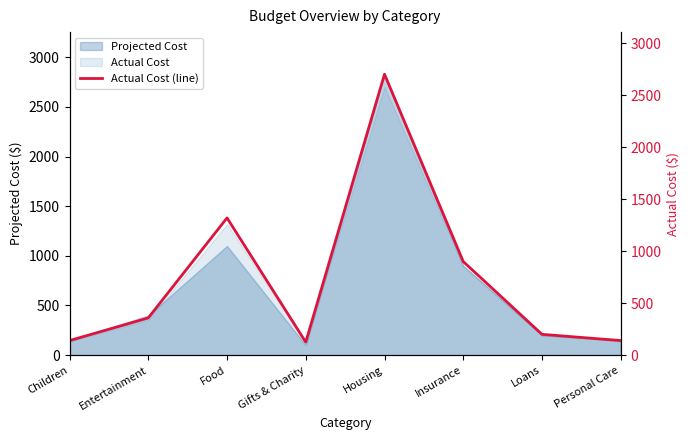

Rank the categories by value from lowest to highest.

Gifts & Charity, Children, Personal Care, Loans, Entertainment, Insurance, Food, Housing